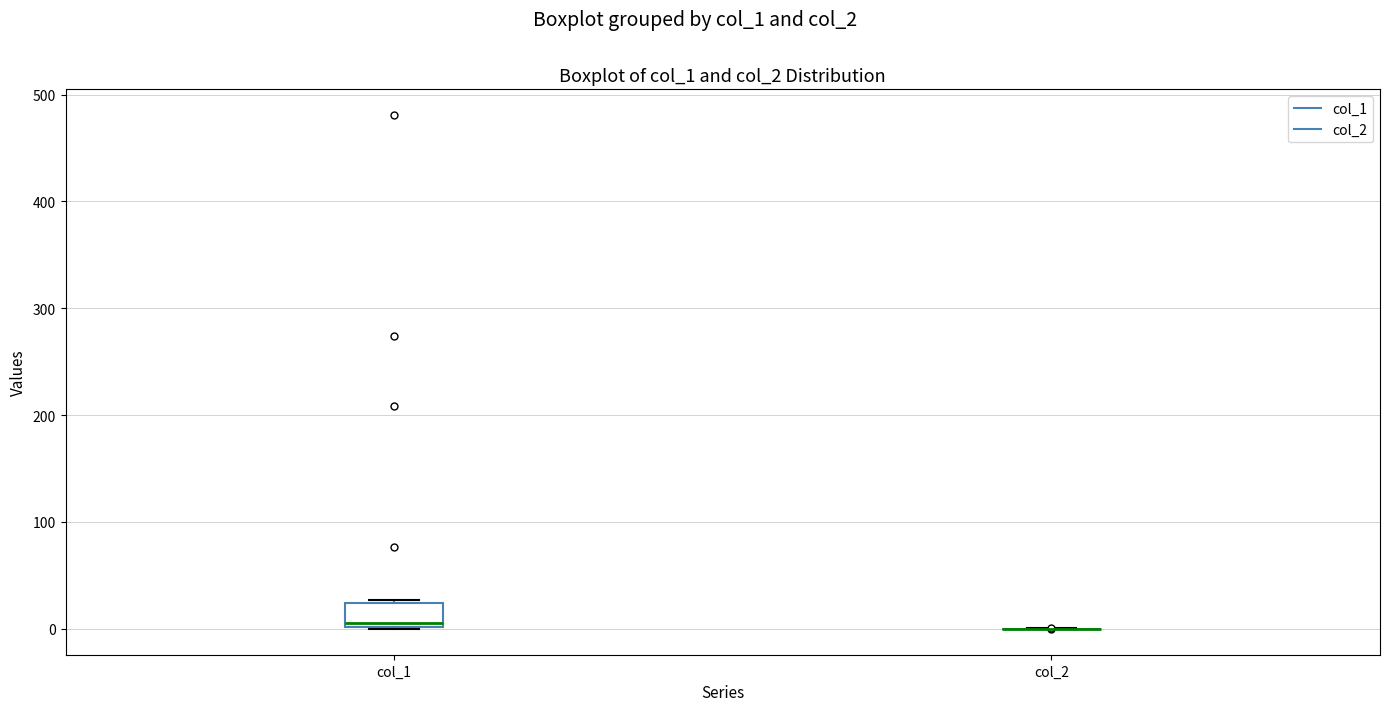

Reading left to right, transcribe this box plot: for each box, give where its median line is, the range the box spans, and where its two whiskers end, as read against the y-axis. The values are not printed on the chart, so give them approximately, as read against the axis.

col_1: median 0, box 0 to 20, whiskers 0 to 30
col_2: box collapsed to a line at 0, whiskers 0 to 0